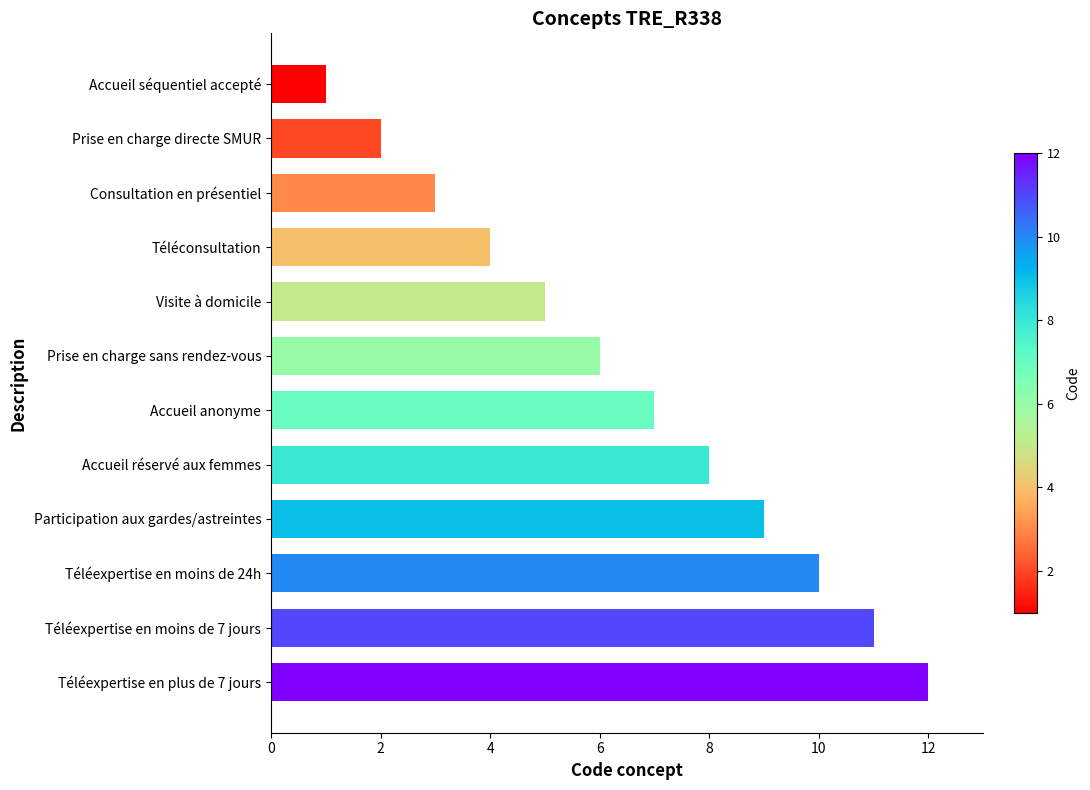

How many data points are less than 7?

6